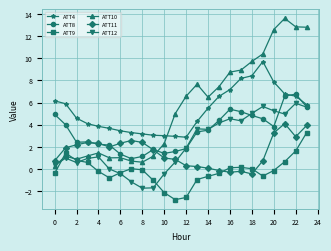

True or false: ATT9 has more than 0 interior local peaks.

True